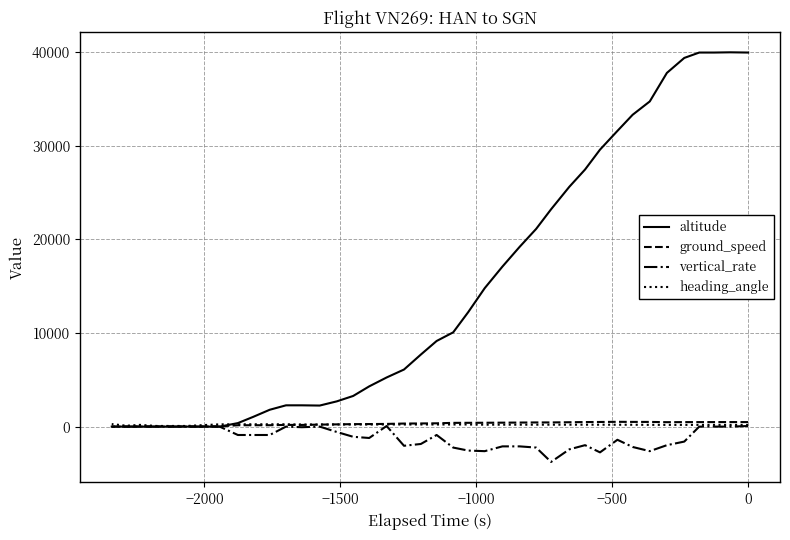

What are all the series names shown in the legend?

altitude, ground_speed, vertical_rate, heading_angle